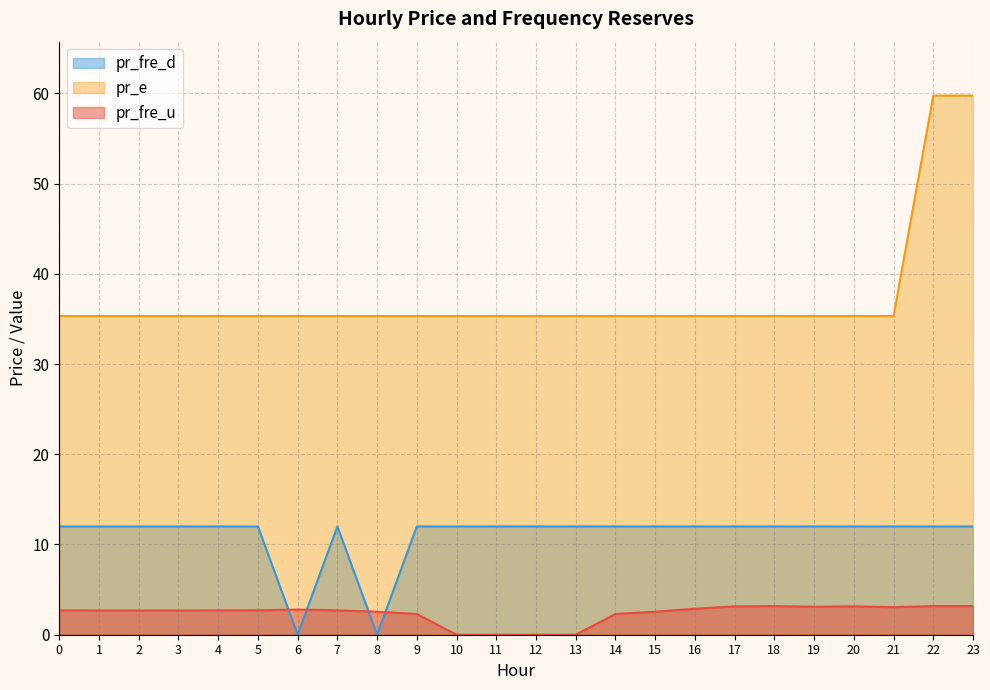

Where is the first local minimum for pr_fre_d?

6